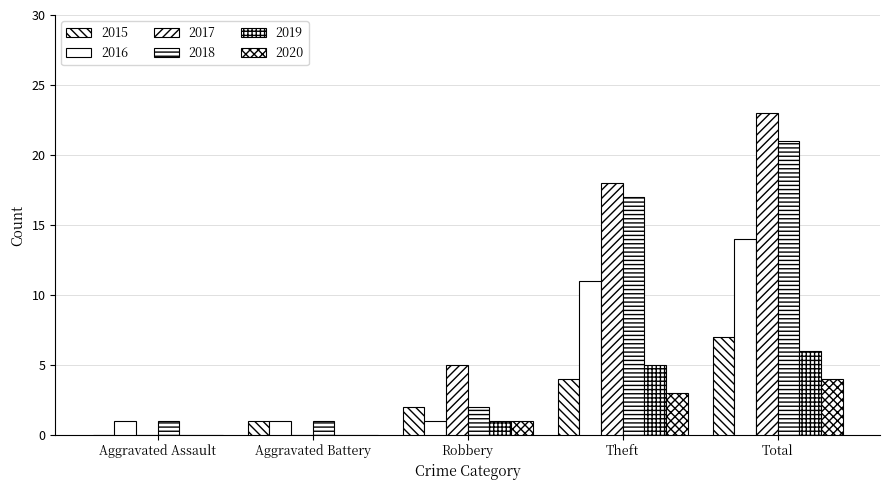

Count the number of data series in this chart.

6